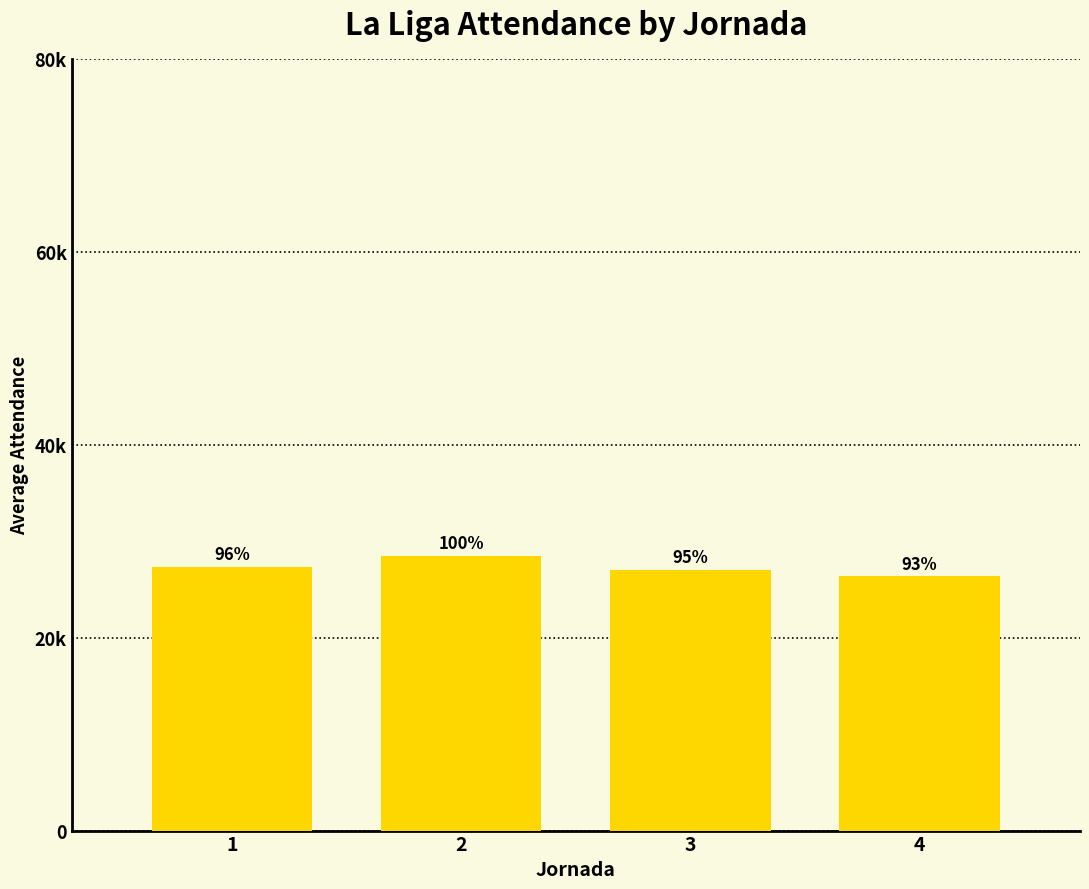

True or false: the data shows 42660 at 1.

False